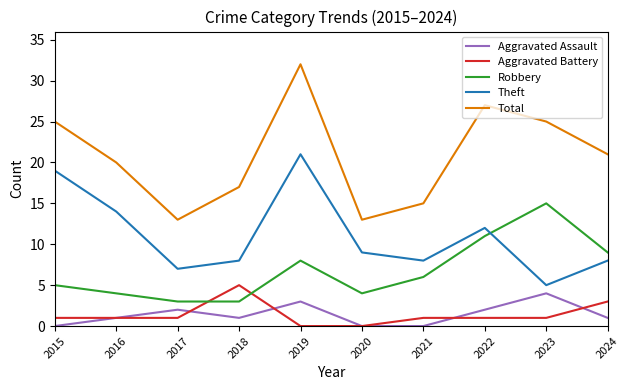

What is the spread (max minus min) of values at 2018?

16